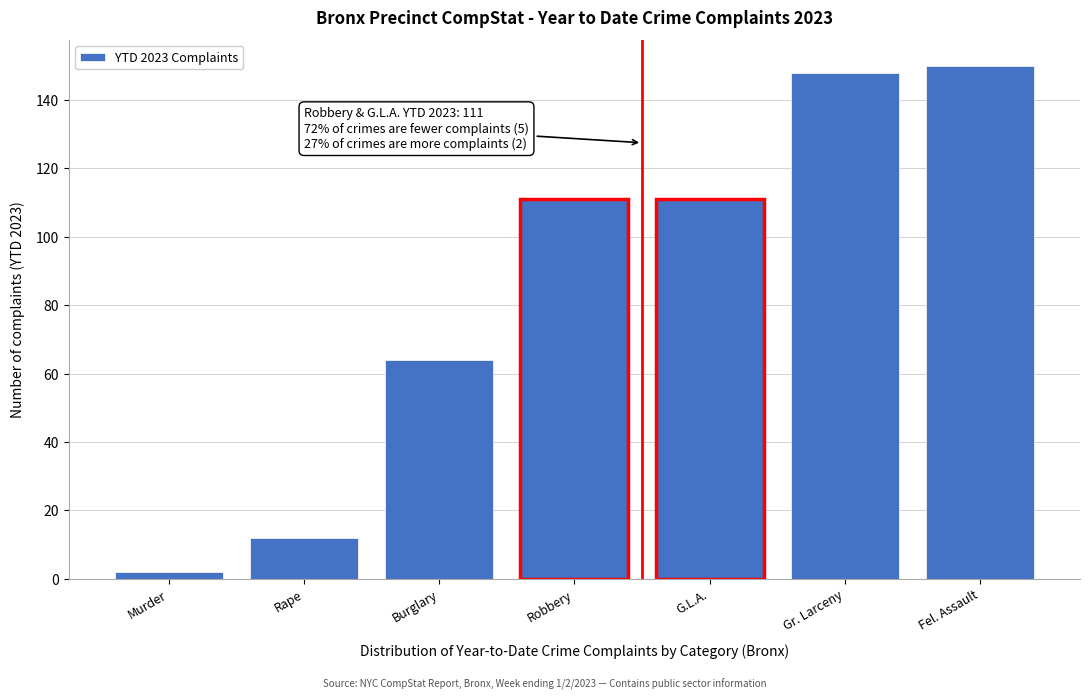

Reading left to right, what are all the values shown in this chart?

Murder=2	Rape=12	Burglary=64	Robbery=111	G.L.A.=111	Gr. Larceny=148	Fel. Assault=150